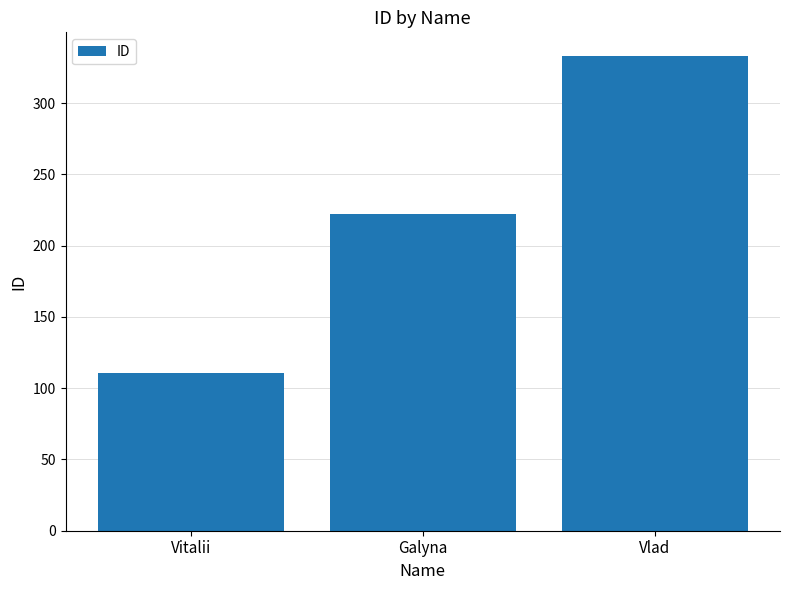

What is the difference between the values at Vlad and Galyna?

111